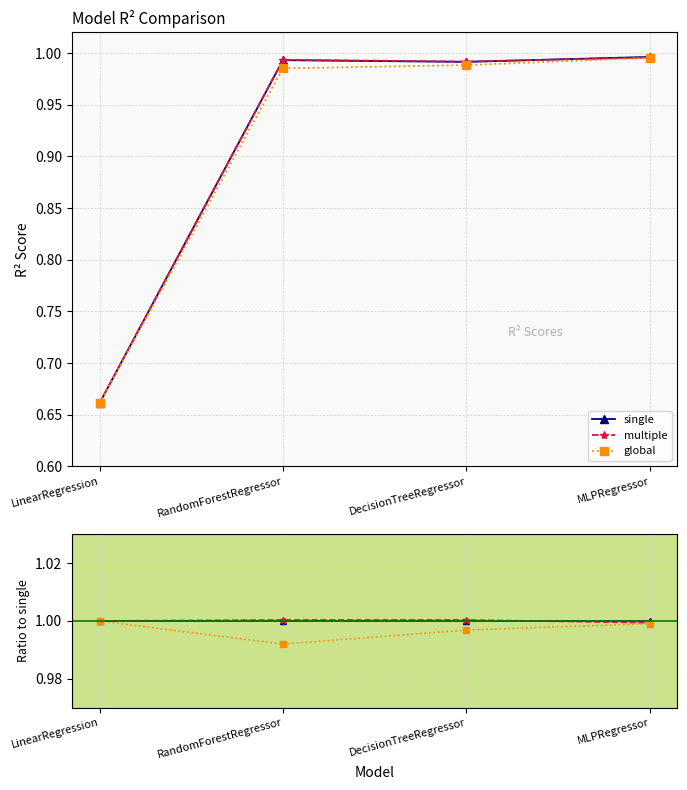

Where is global nearest to the value 0?

RandomForestRegressor